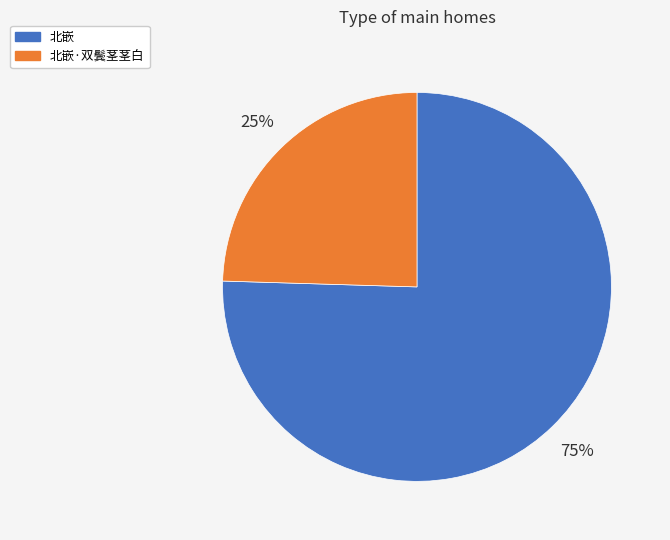

To the nearest percent, what percentage of the pie is 北嵌?

75%